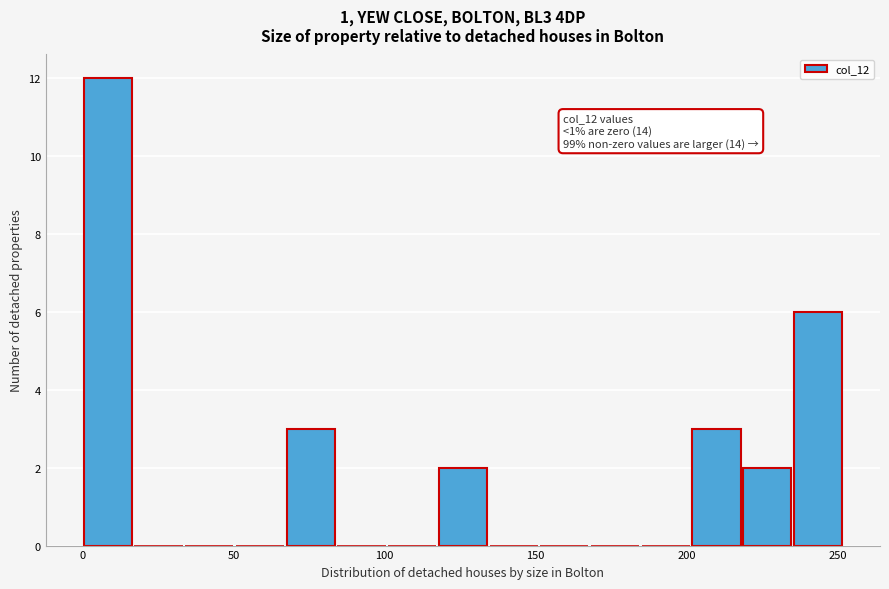

Around what value on the x-axis is the tallest bar? Give the approximate position of its centre, as read against the axis.

10